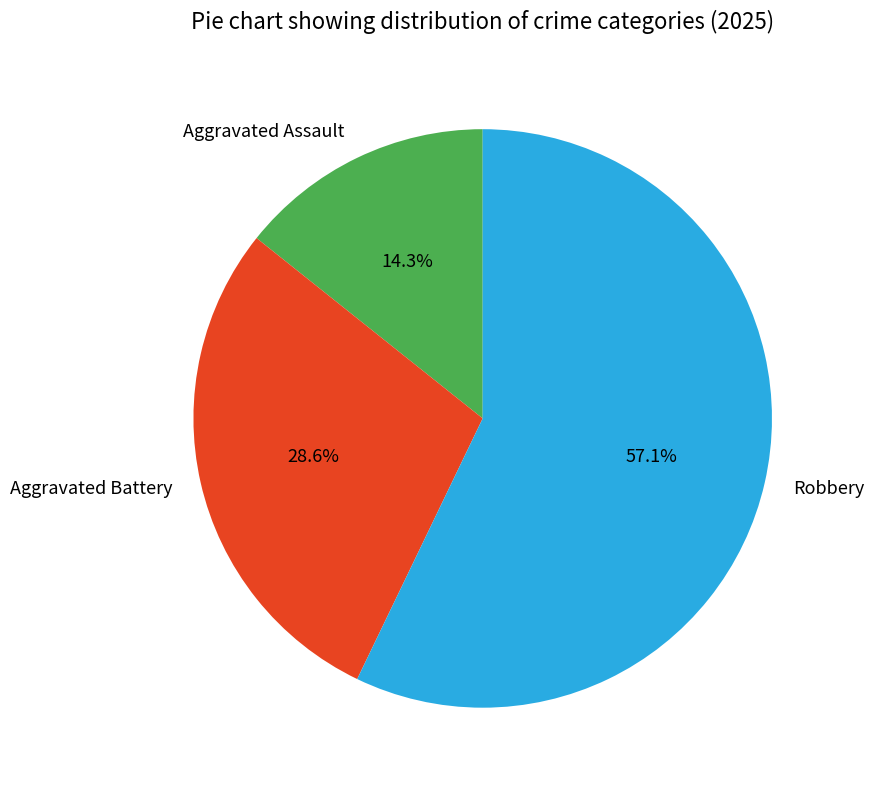

Count the number of slices in the pie.

3